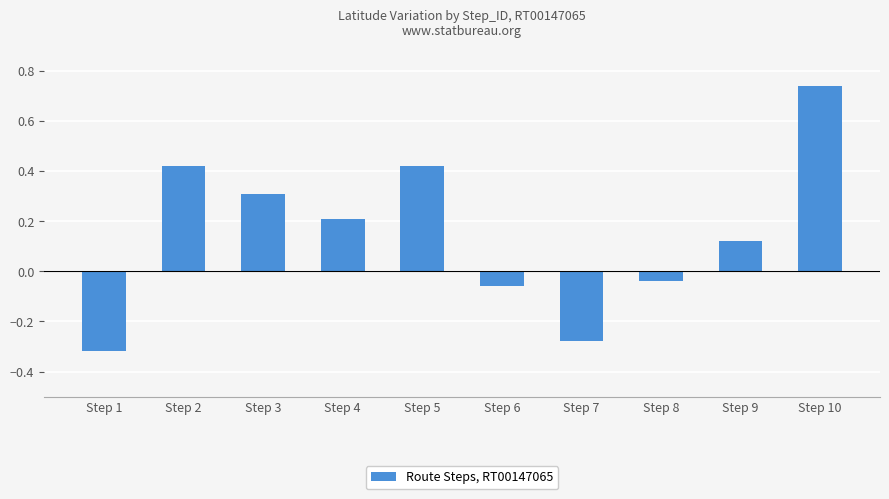

Between Step 7 and Step 2, which is larger?

Step 2